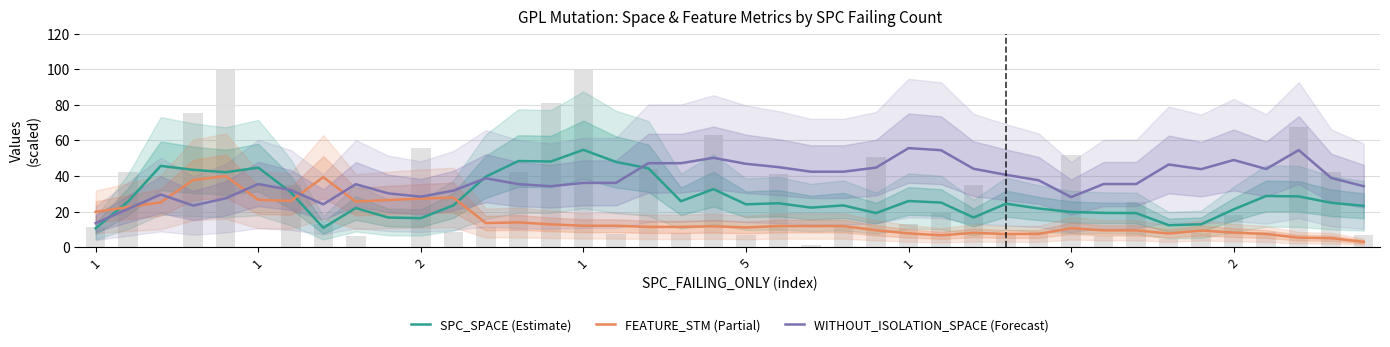

Which series has the largest total across all categories?

WITHOUT_ISOLATION_SPACE (Forecast)